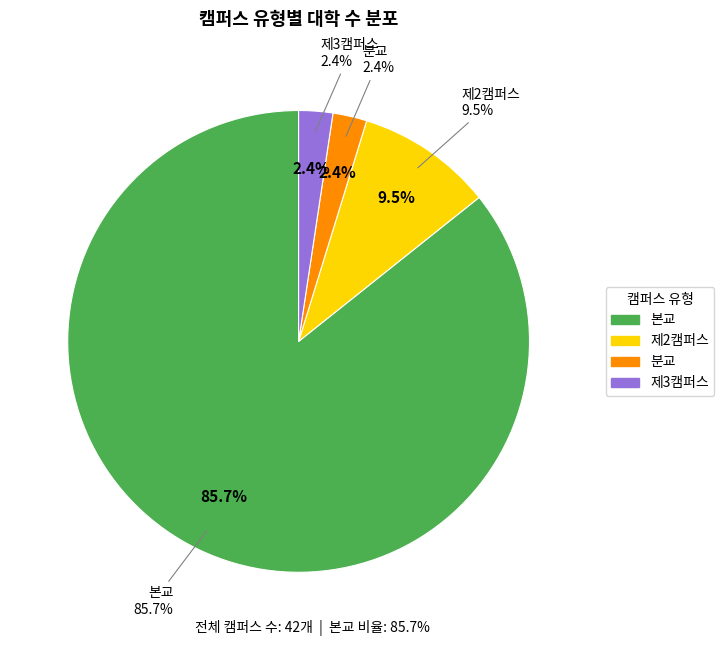

Which slice is the largest?

본교